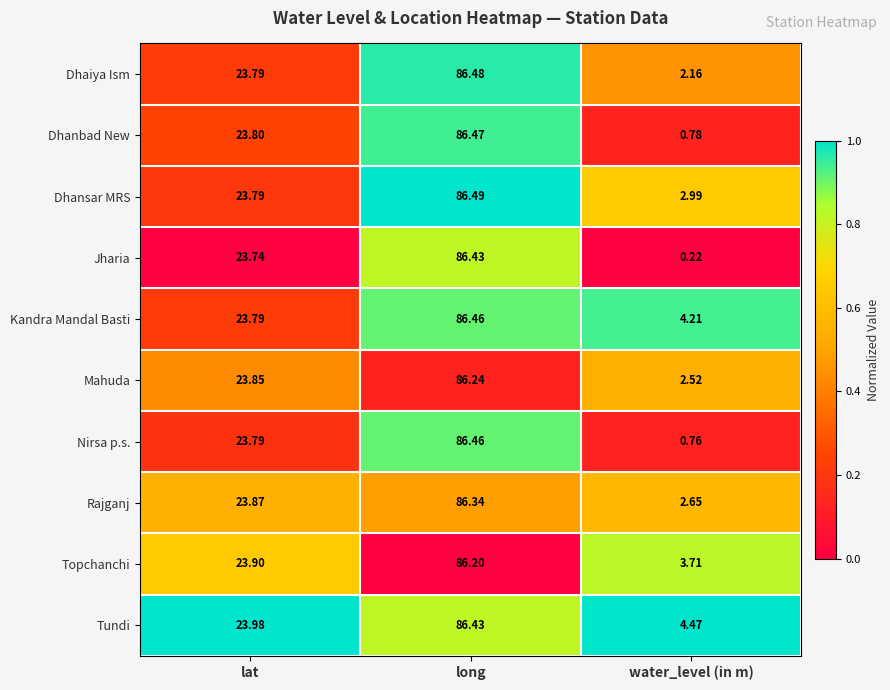

List the labels in order of Jharia value, largest first.

long, lat, water_level (in m)